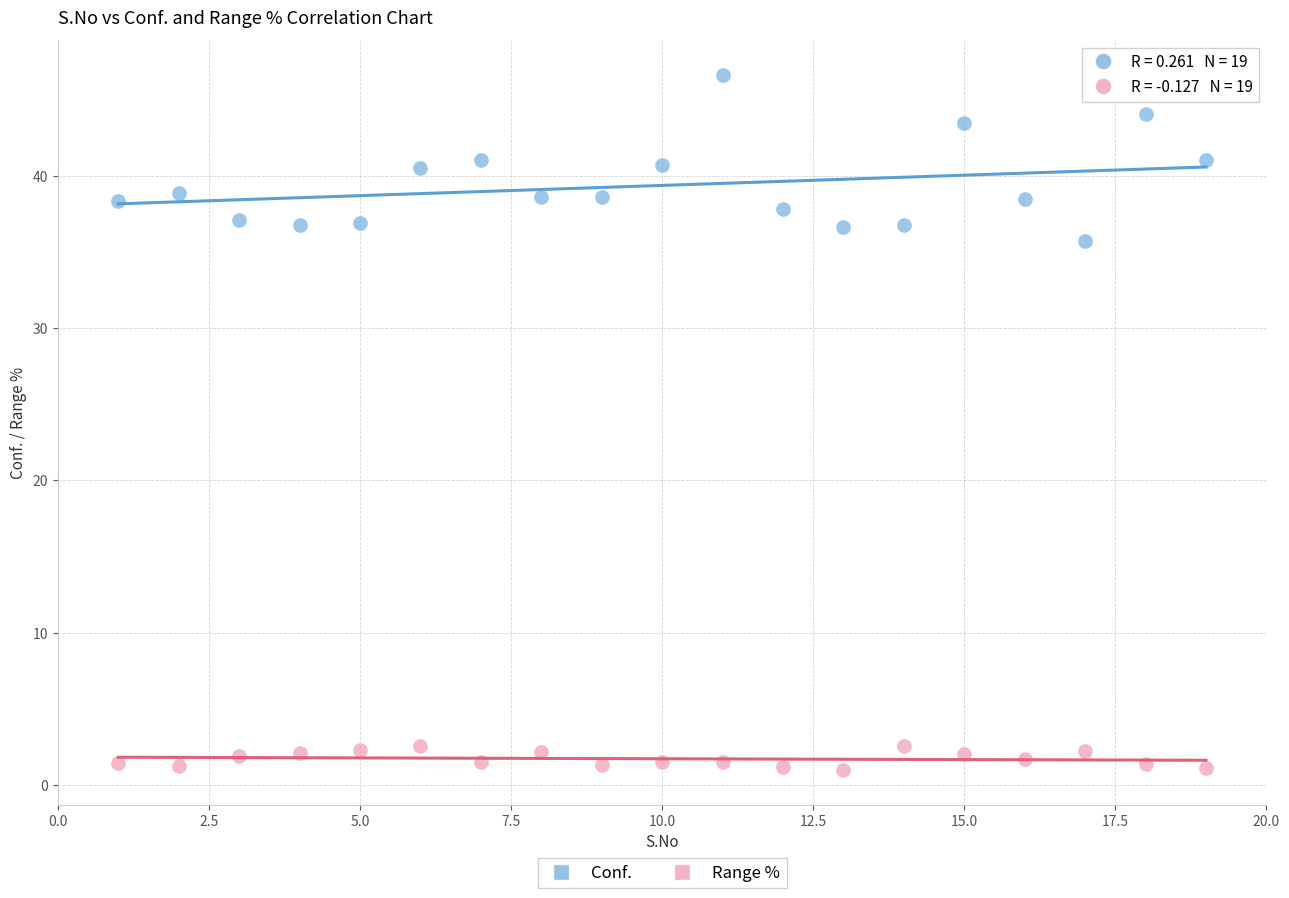

Which series has the widest spread of Y values?

Conf.